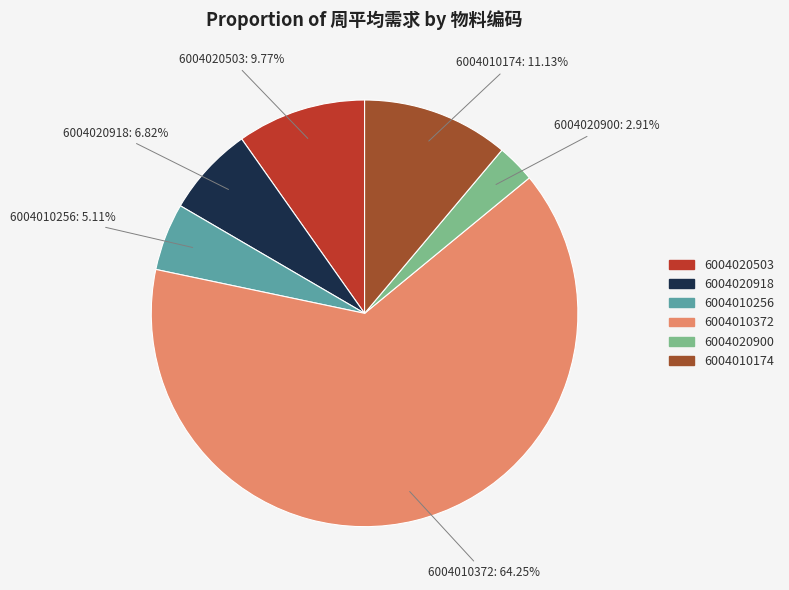

Which has a higher value, 6004020900 or 6004010256?

6004010256